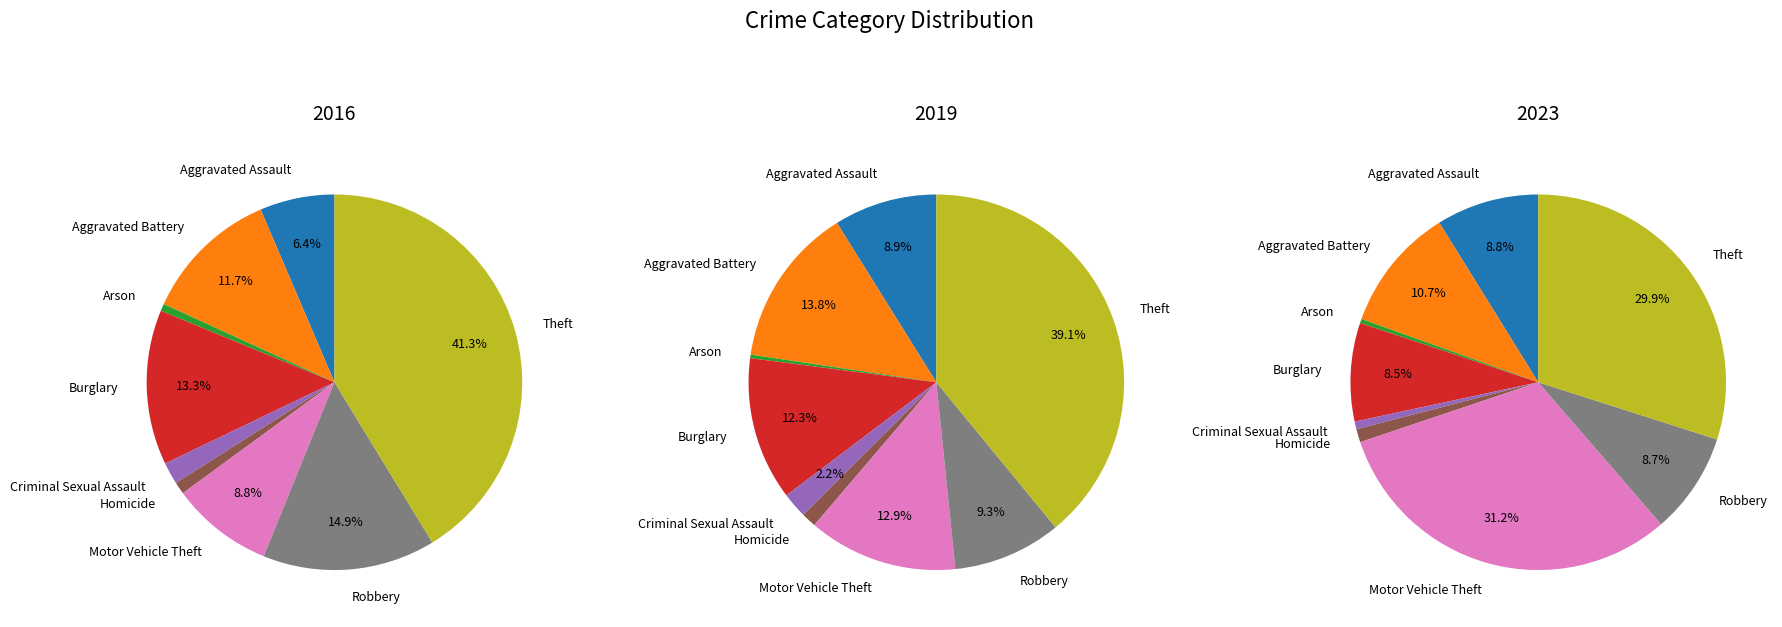

Rank the series by their average value, from highest to lowest.

values_2023, values_2016, values_2019